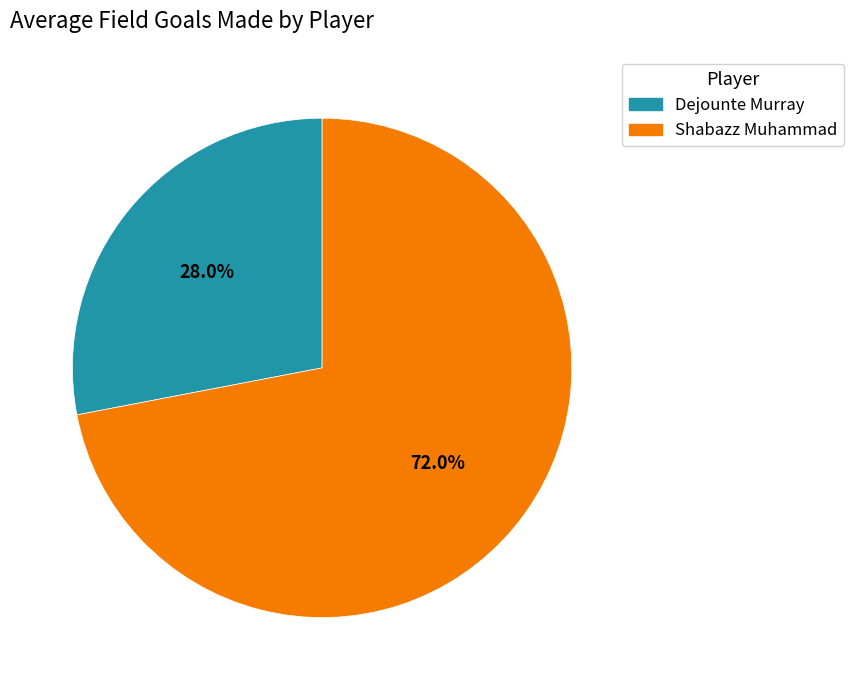

The Dejounte Murray slice represents 28% of the pie. True or false?

True